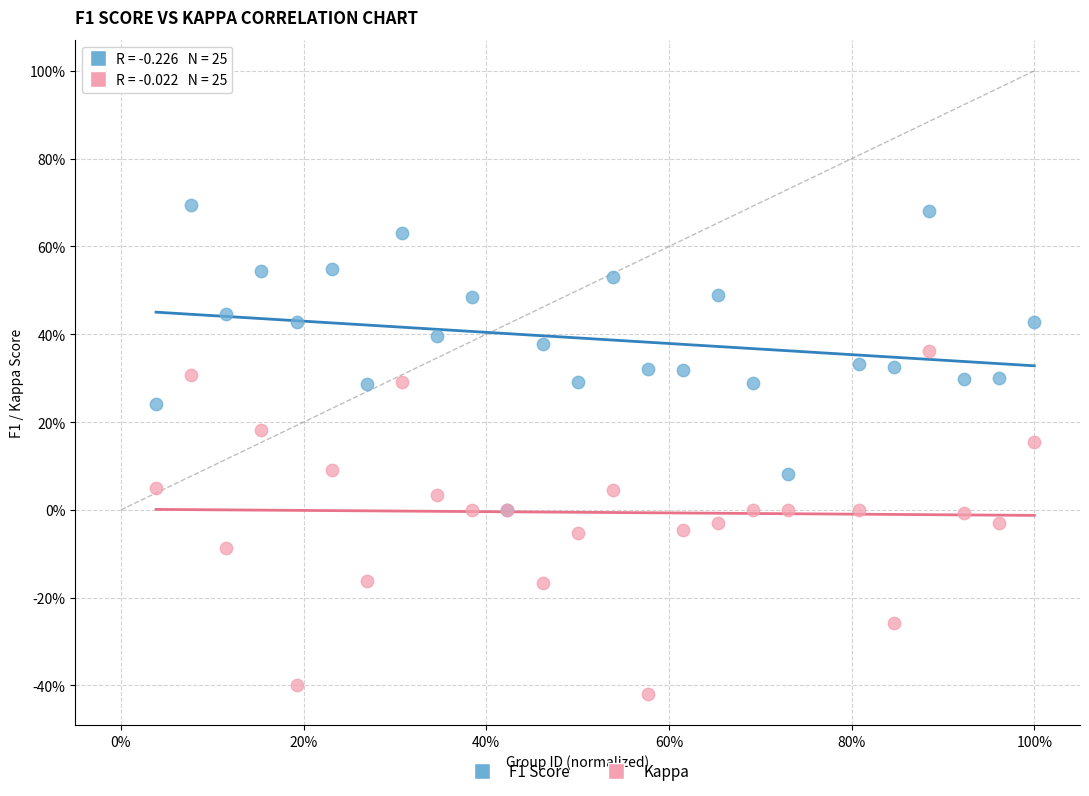

Which series reaches the maximum Y coordinate?

F1 Score